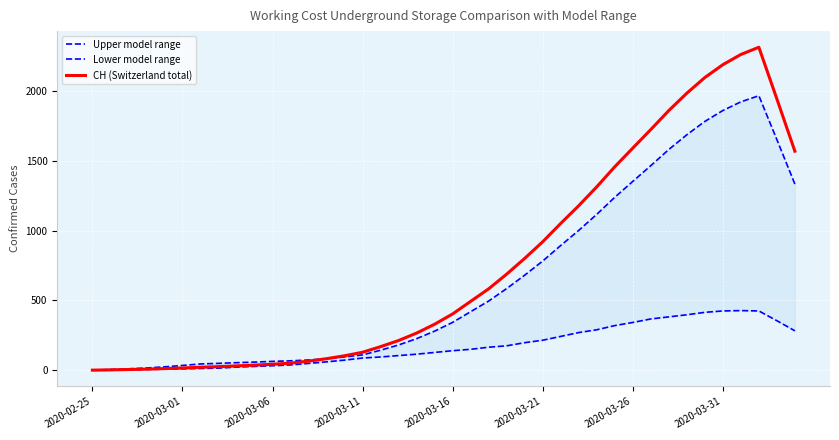

True or false: CH (Switzerland total) has more than 1 points higher than both neighbors.

False